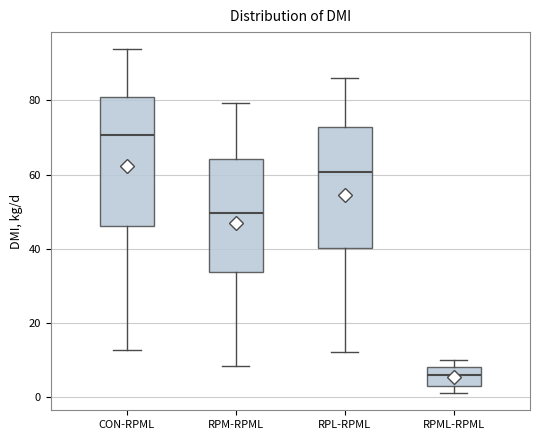

Comparing the boxes themselves (not the whiskers), which one is the tallest?

CON-RPML